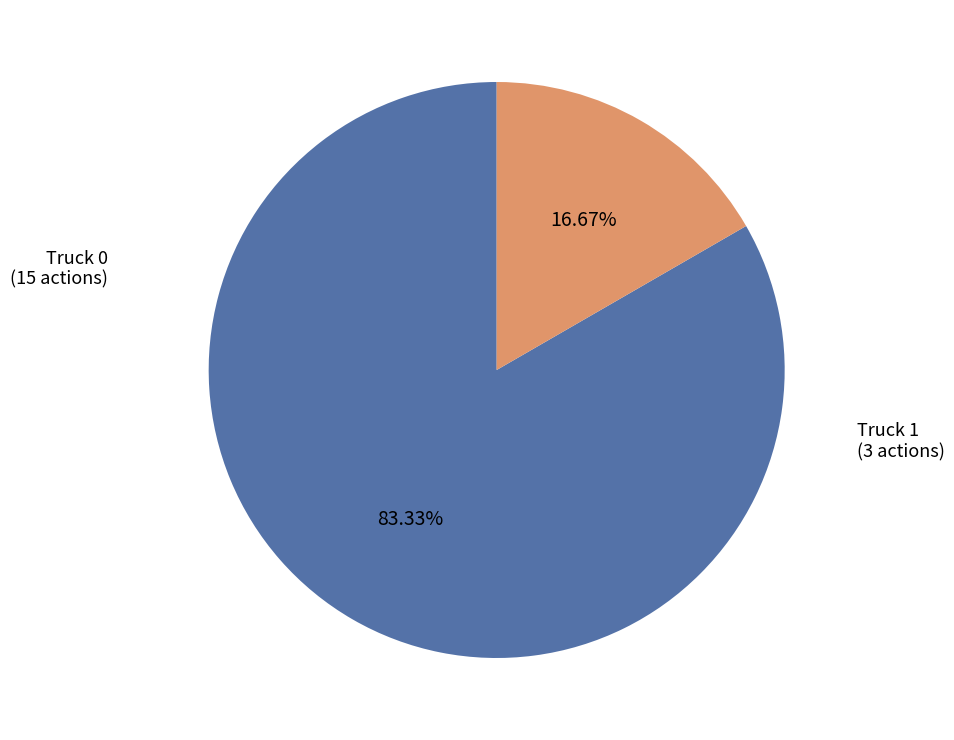

Is there a majority slice in this chart?

Yes